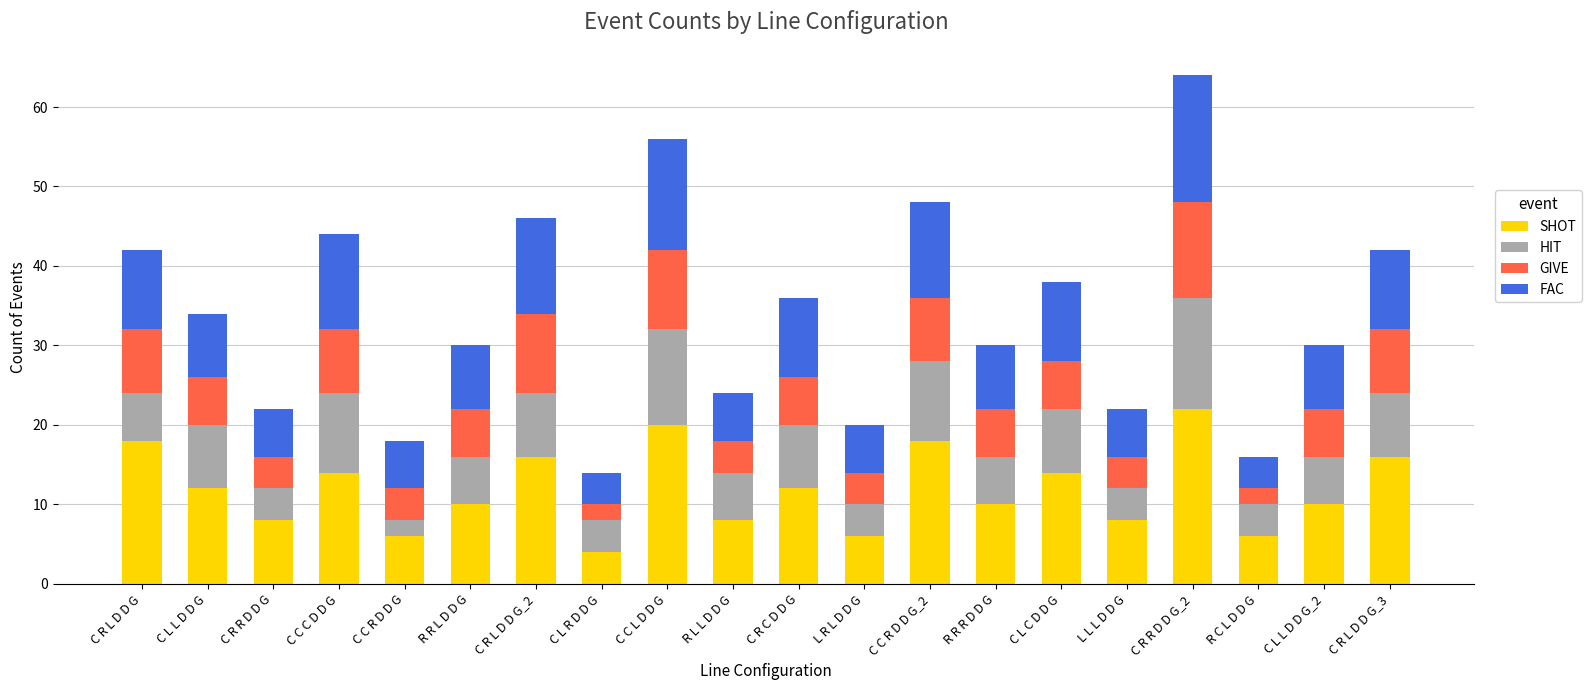

What is the value of the SHOT bar at the 14th from the left?

10